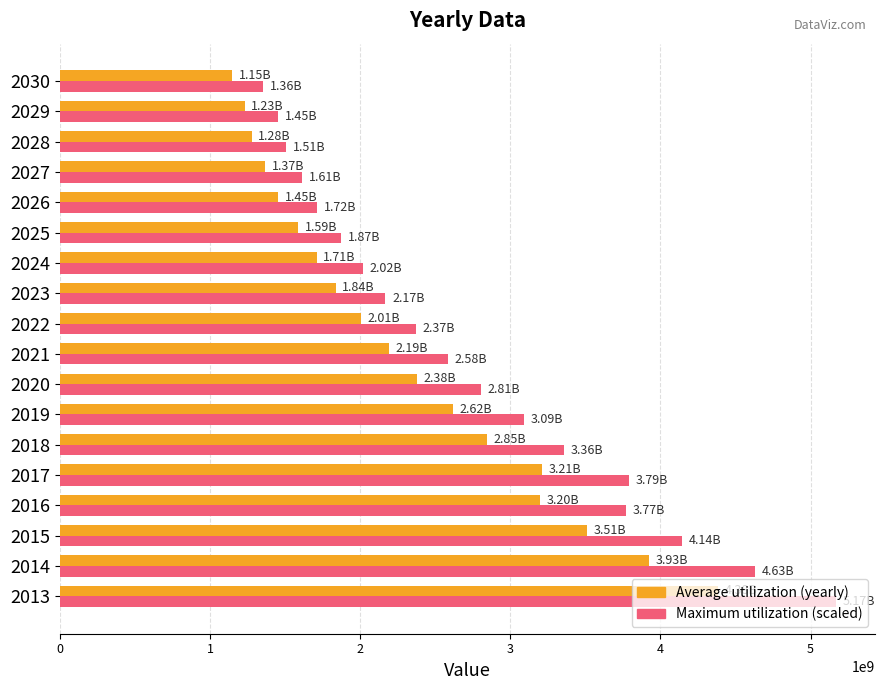

What is the total value across all series at 2020?

5186009743.4